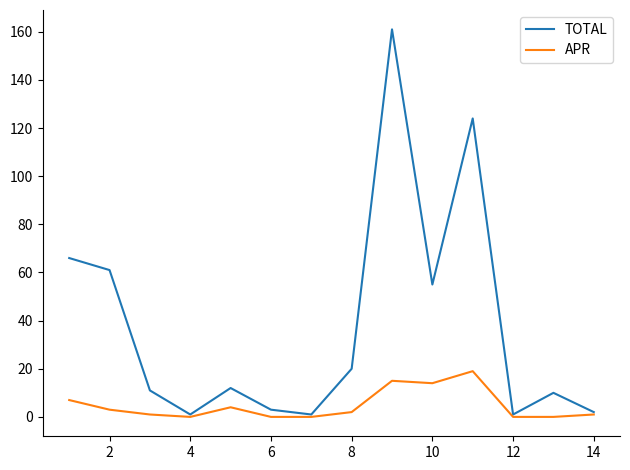

Which series has the largest total across all categories?

TOTAL